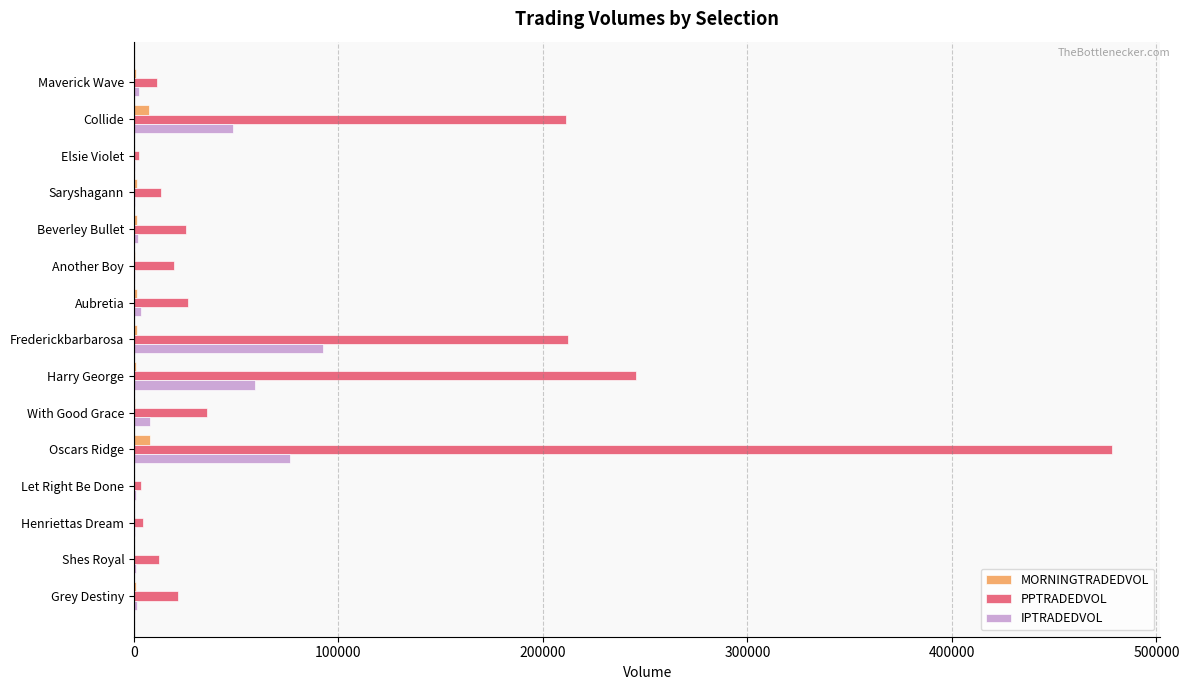

Is it true that PPTRADEDVOL equals 18247.3 at With Good Grace?

False